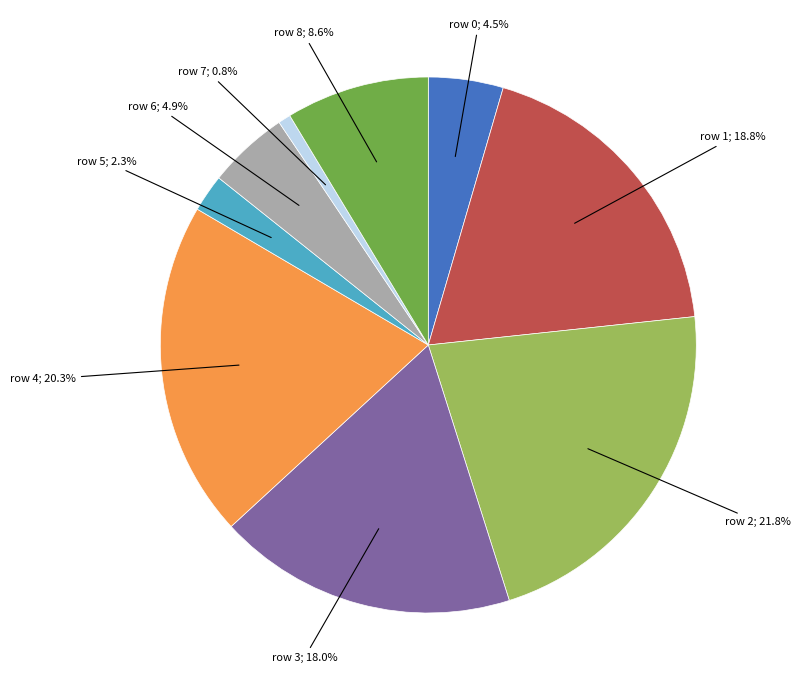

Is there any slice that represents more than half of the pie?

No